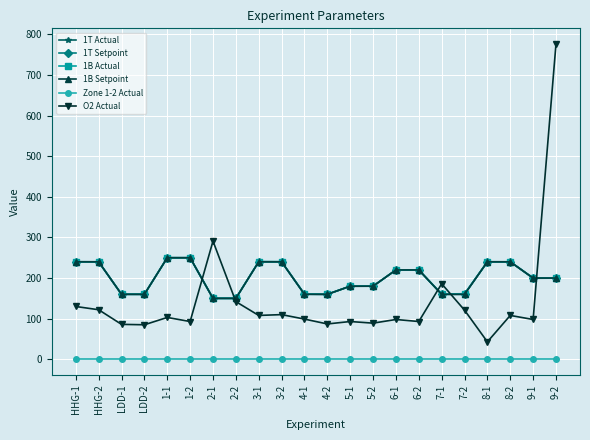

Does the chart display data point markers on the line(s)?

Yes